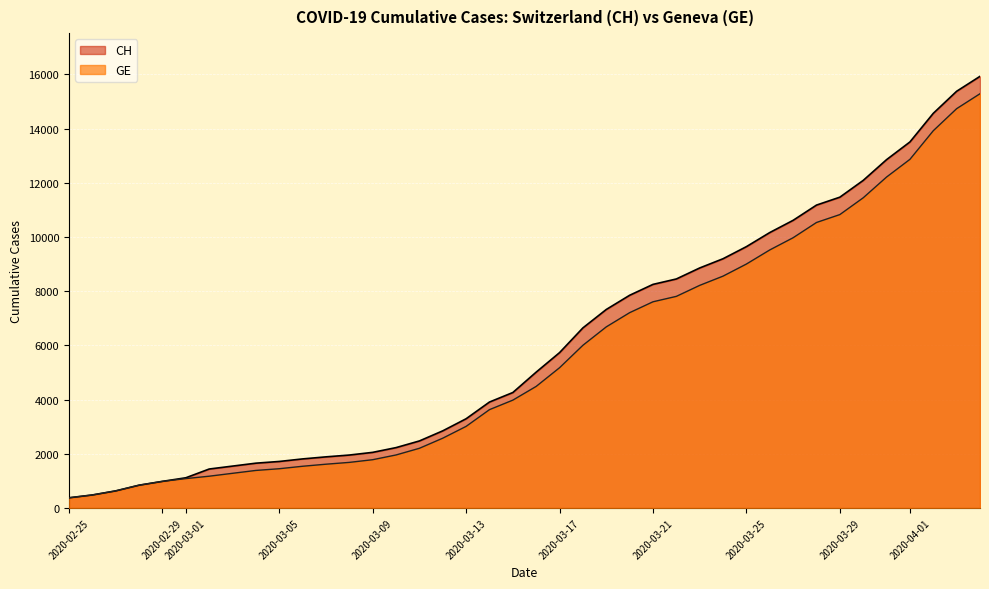

What is the difference between the maximum and minimum values in the GE series?

14909